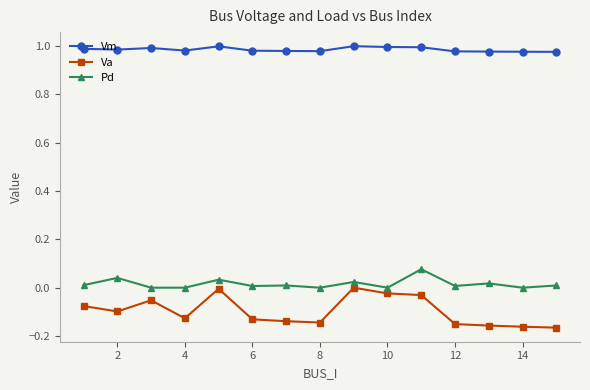

List the series in order of their peak value, lowest first.

Va, Pd, Vm